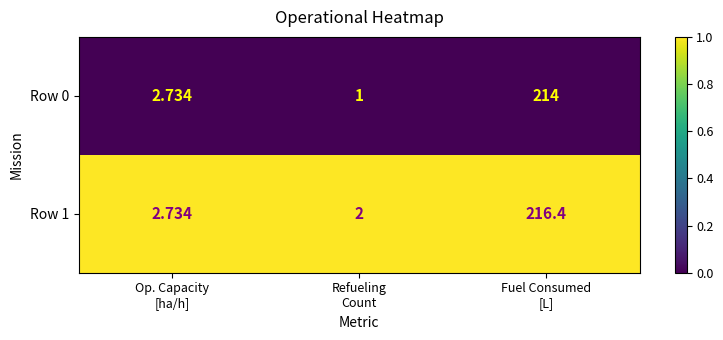

At which category does the chart reach its minimum across all series?

Refueling
Count